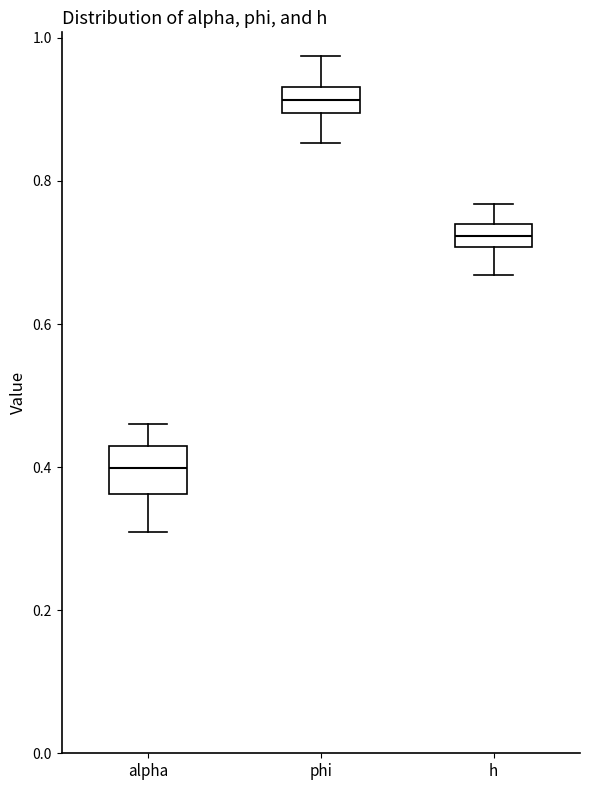

Where does the upper whisker of the box for alpha end on the y-axis? The values are not printed on the chart, so give them approximately, as read against the axis.

0.46